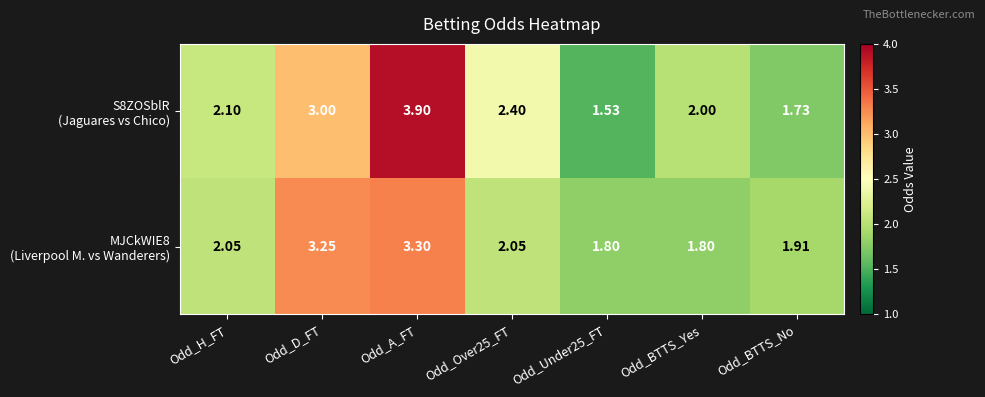

Which label corresponds to the largest value in the chart?

Odd_A_FT